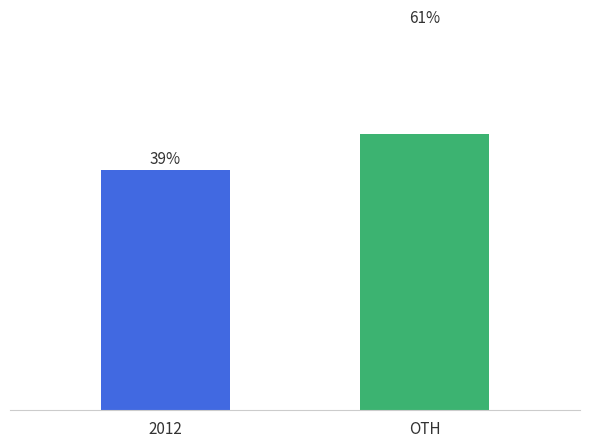

The chart shows a value of 134 at OTH. True or false?

False